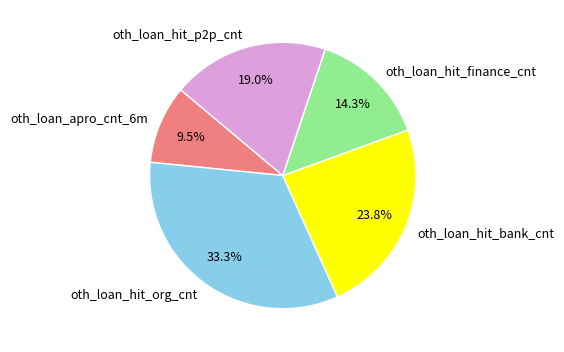

Rank the categories by value from lowest to highest.

oth_loan_apro_cnt_6m, oth_loan_hit_finance_cnt, oth_loan_hit_p2p_cnt, oth_loan_hit_bank_cnt, oth_loan_hit_org_cnt